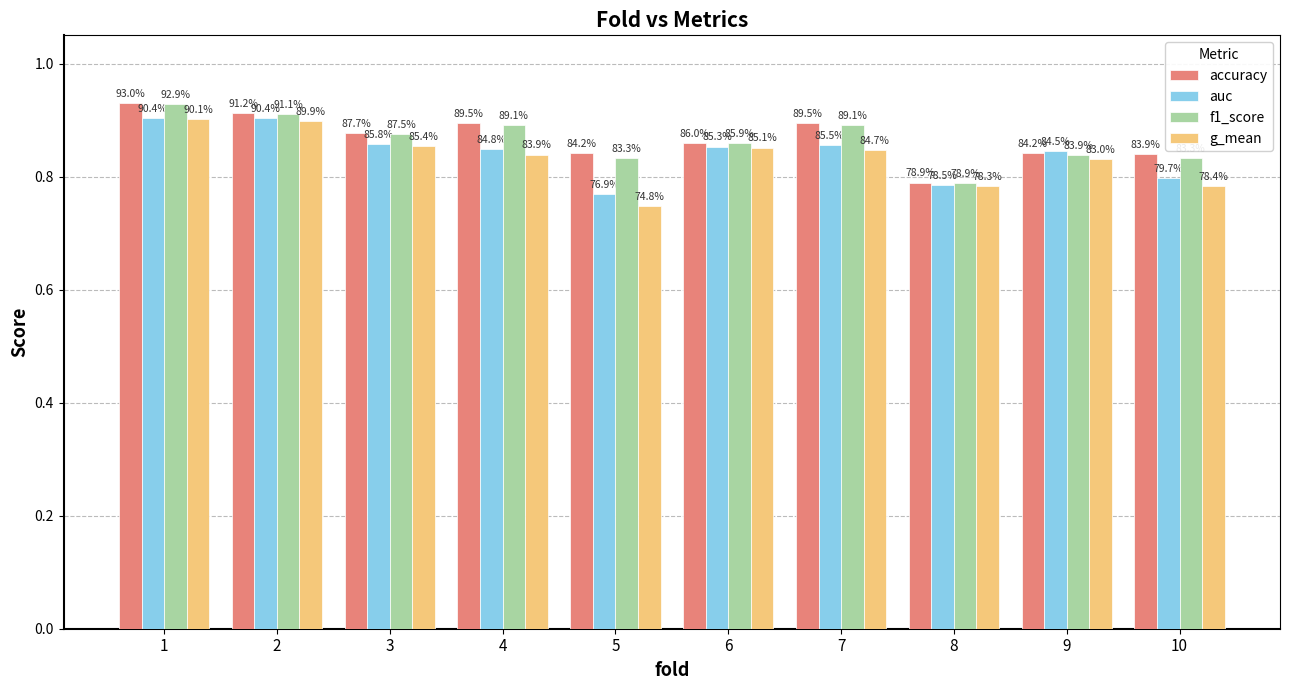

Does the chart contain any negative values?

No